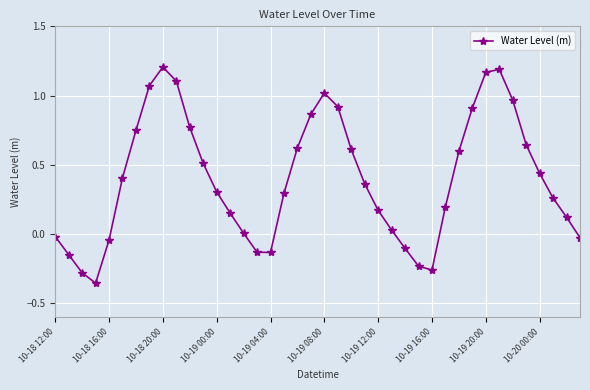

How many points are higher than both their immediate neighbors (excluding endpoints)?

3